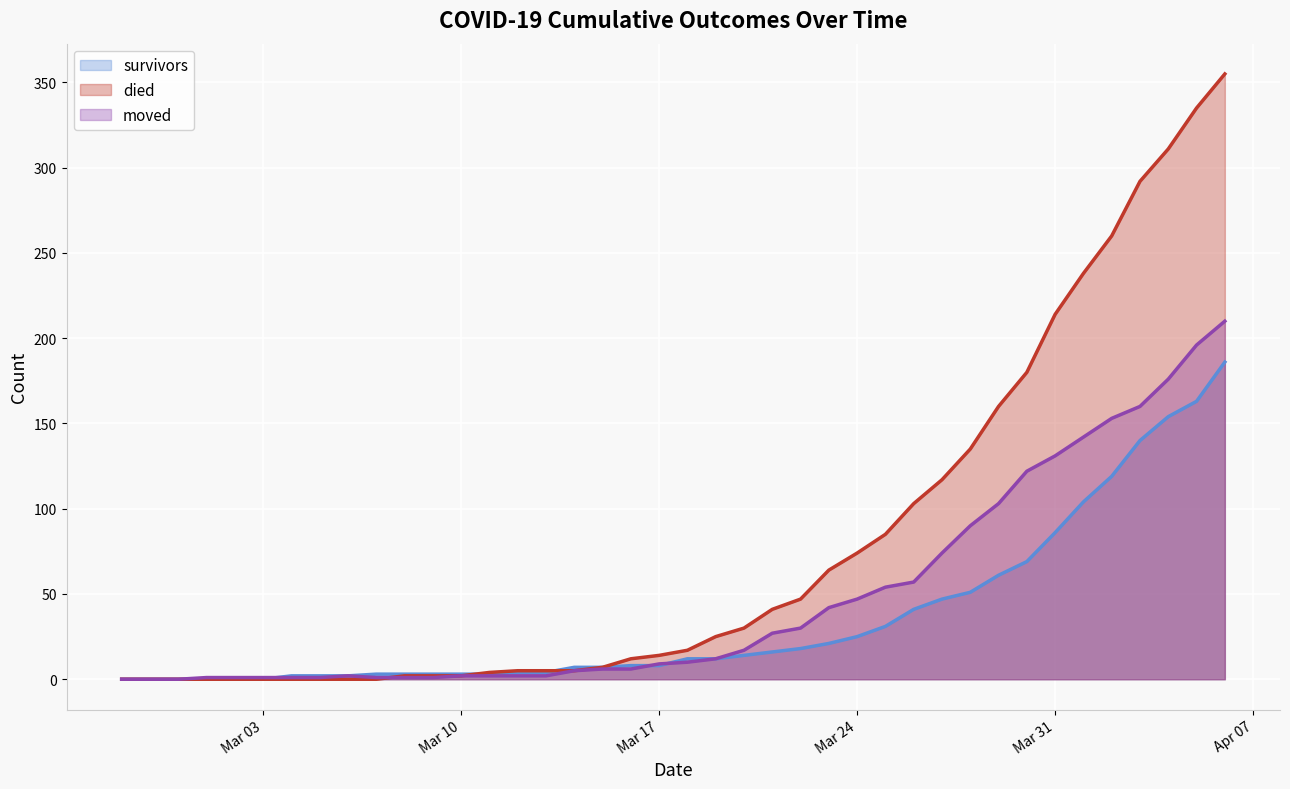

What is the difference between the maximum and minimum values in the moved series?

210